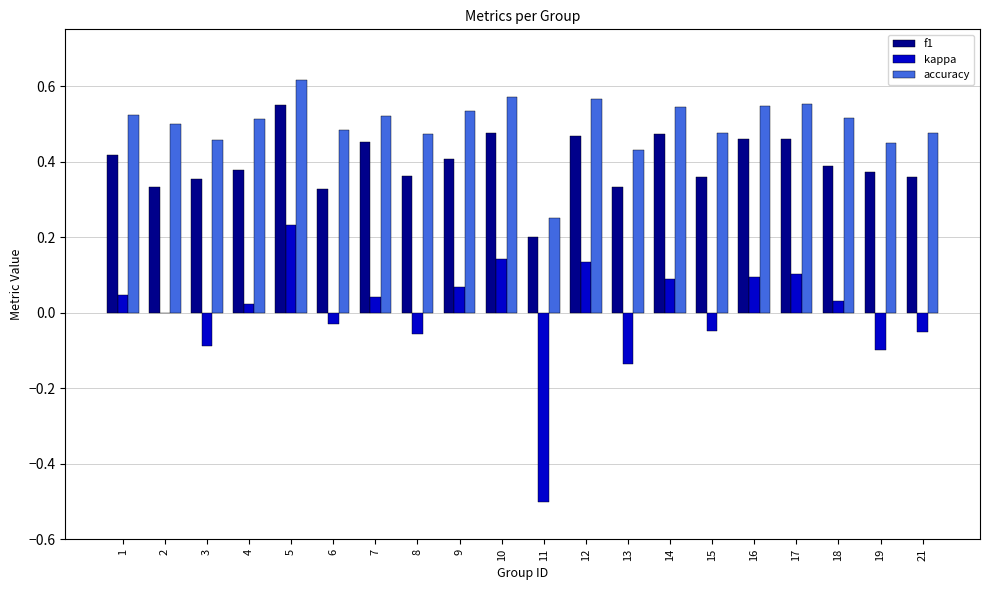

Which series has the largest total across all categories?

accuracy